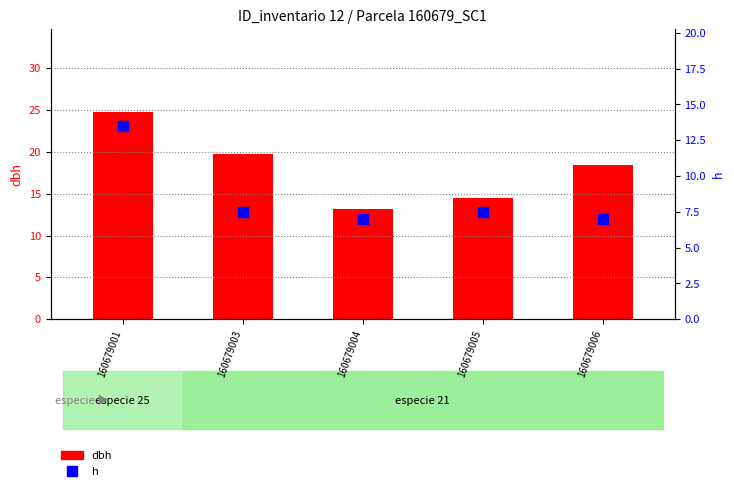

What is the average value of the h series?

8.5